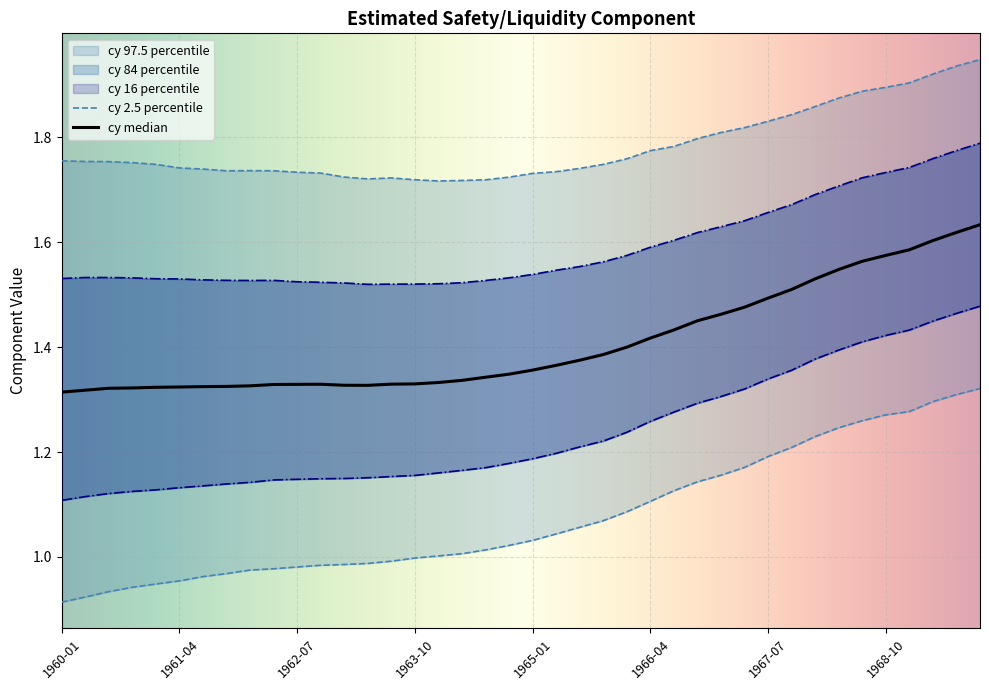

Which category has the highest value in the cy 2.5 percentile series?

1969-10-01